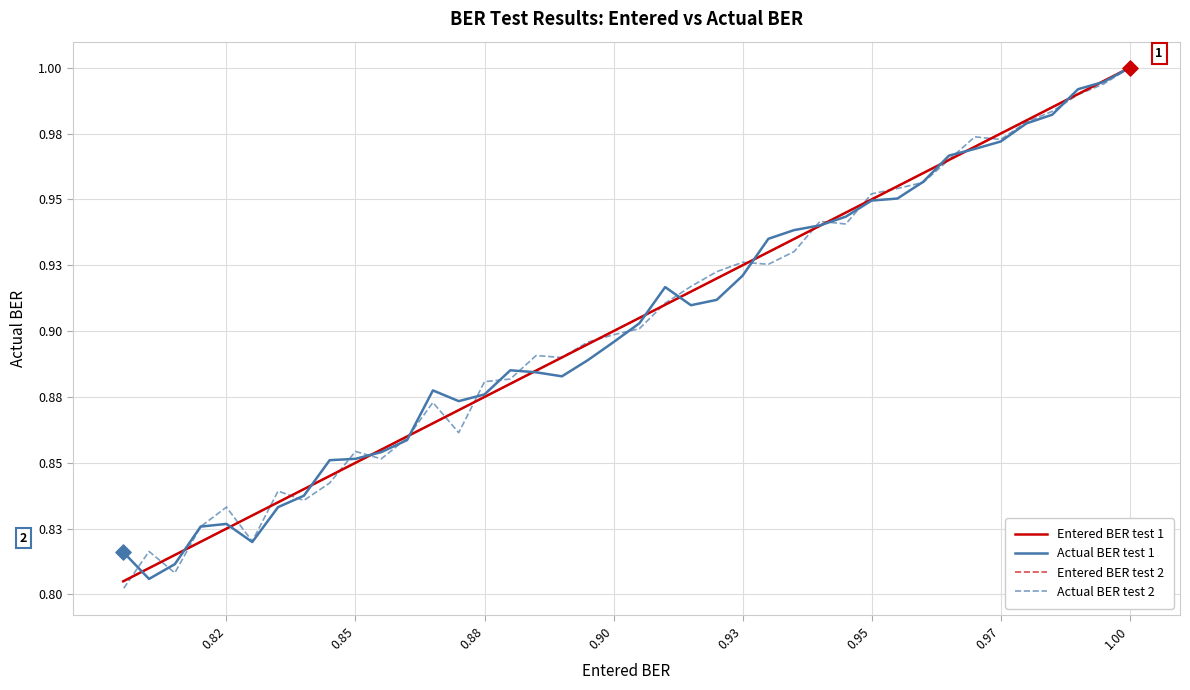

Which series contains the highest Y value?

Entered BER test 1